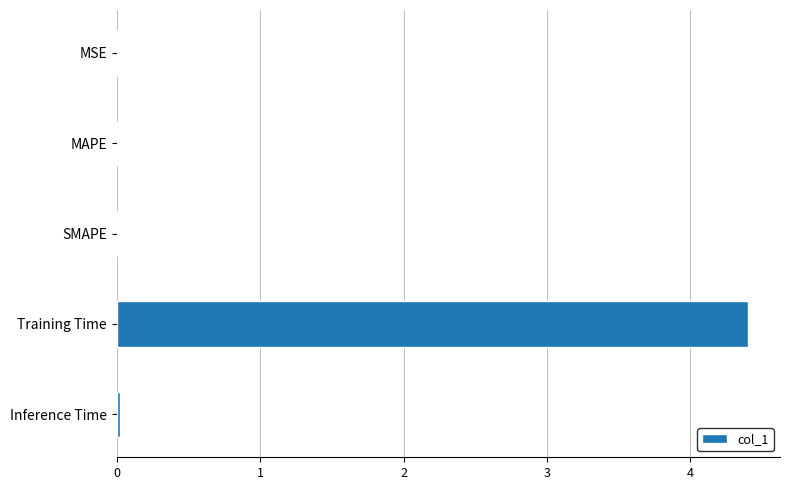

At which category does the chart reach its peak across all series?

Training Time